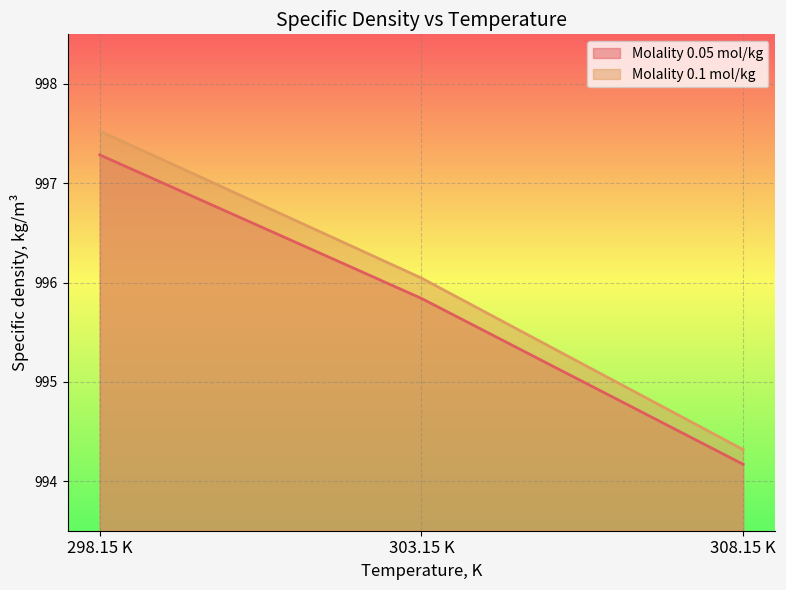

True or false: Molality 0.05 mol/kg has a value of 994.2 at 308.15 K.

True